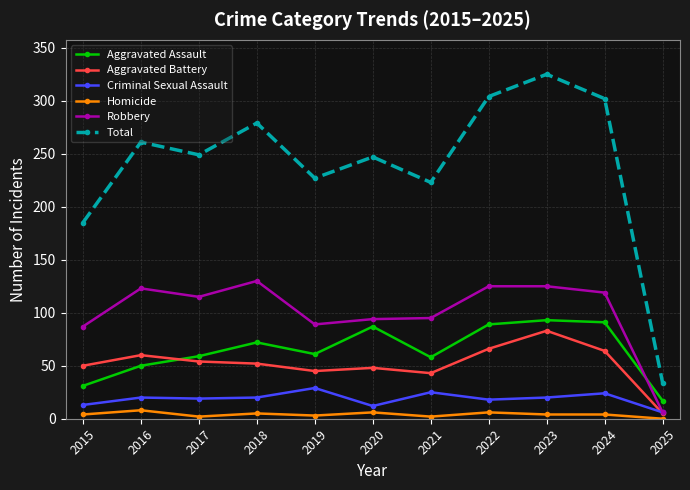

At how many categories does at least one series exceed 105?

10